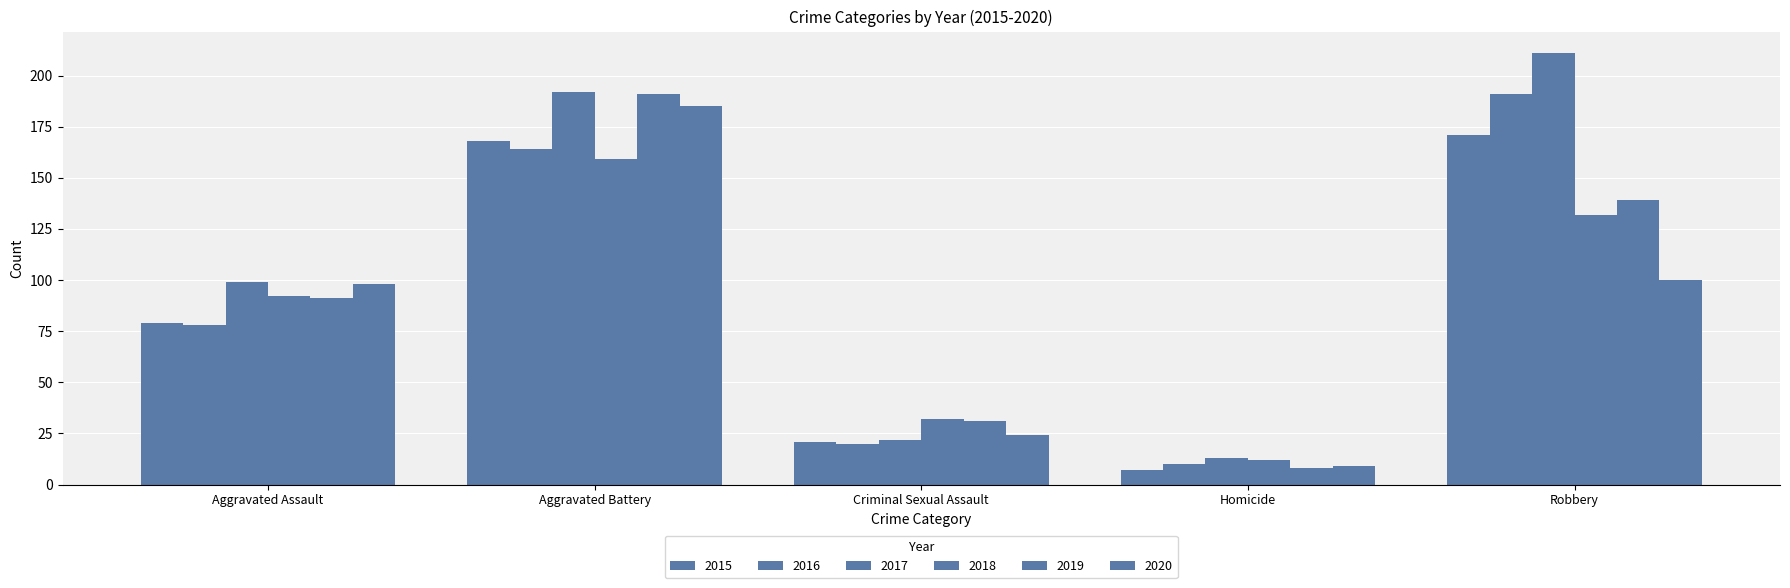

Which category has the lowest value in the 2017 series?

Homicide